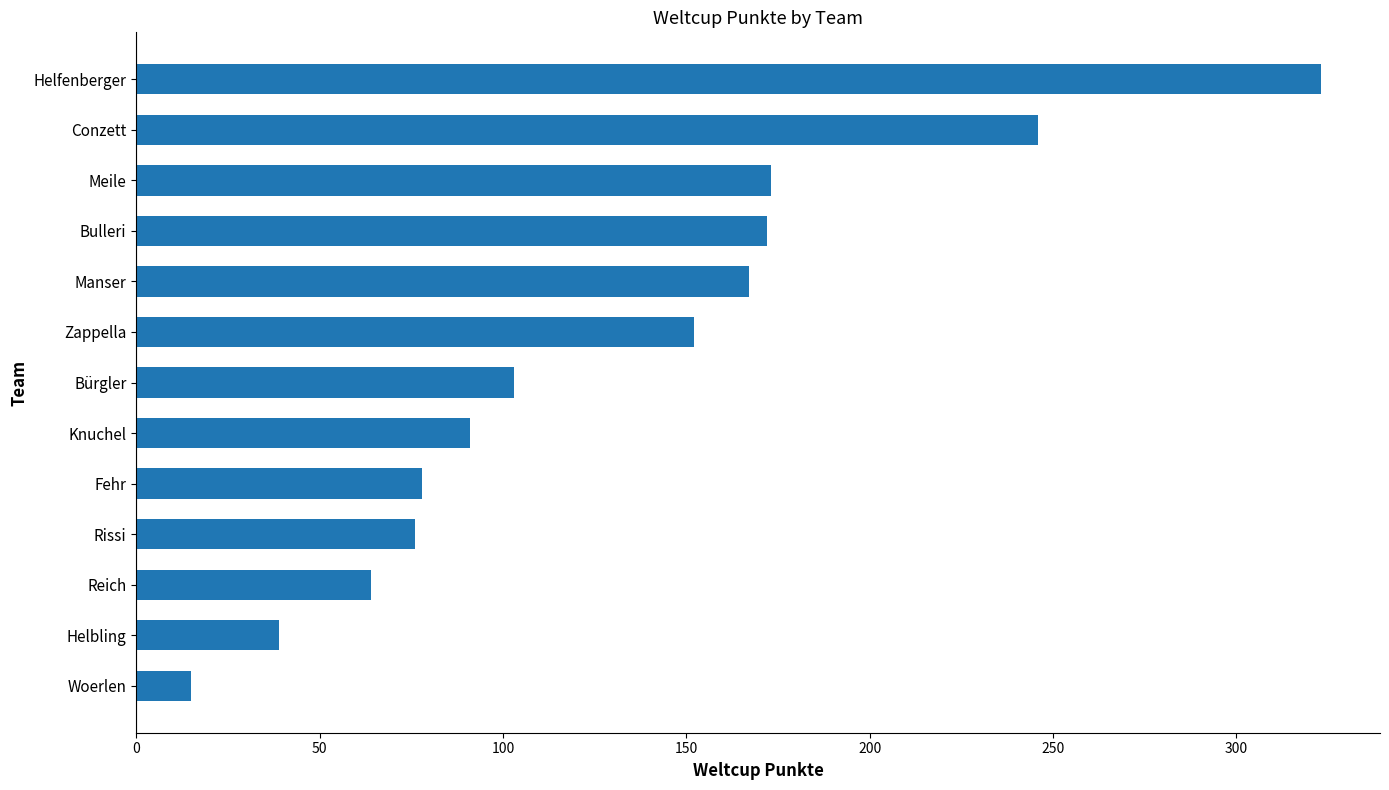

What is the maximum value shown in the chart?

323